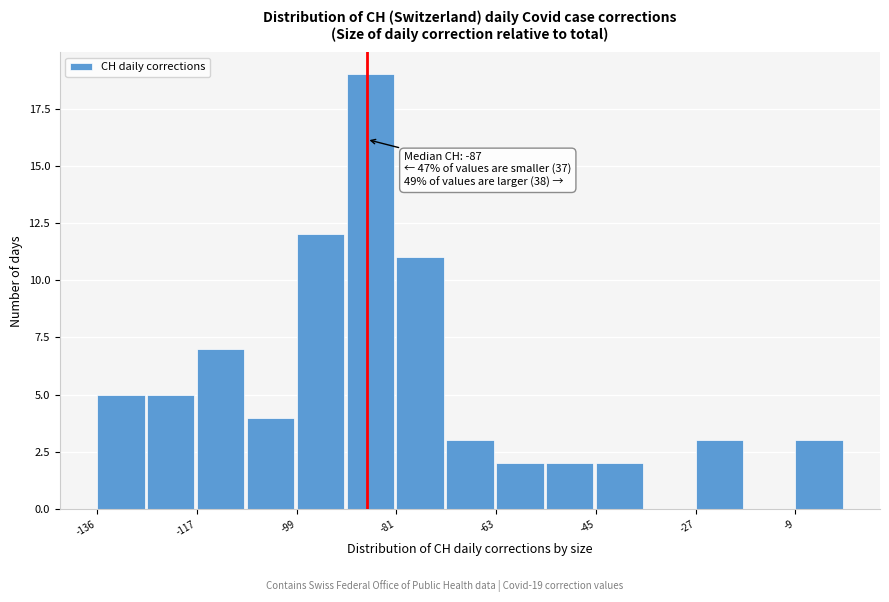

Which range on the x-axis has the tallest bar?

-90 to -82